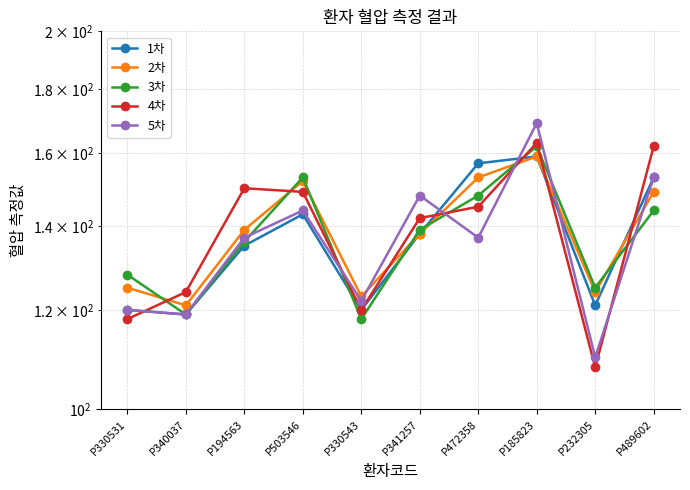

What is the maximum value for 2차?

159